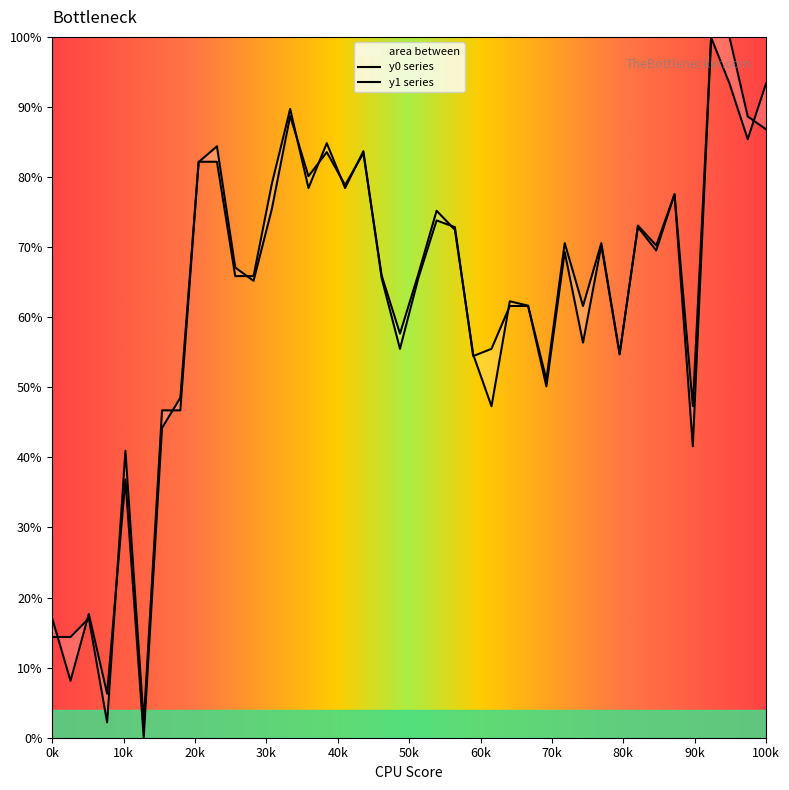

What are all the series names shown in the legend?

y0, y1